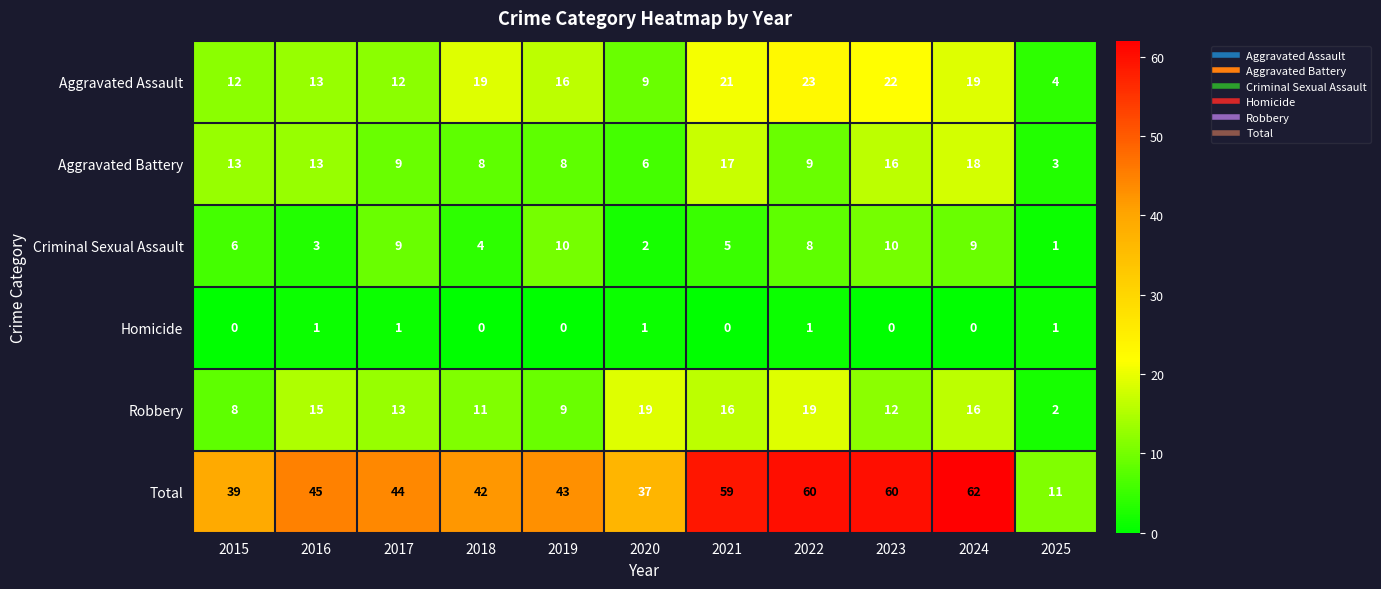

What is the difference between the maximum and minimum values in the Total series?

51